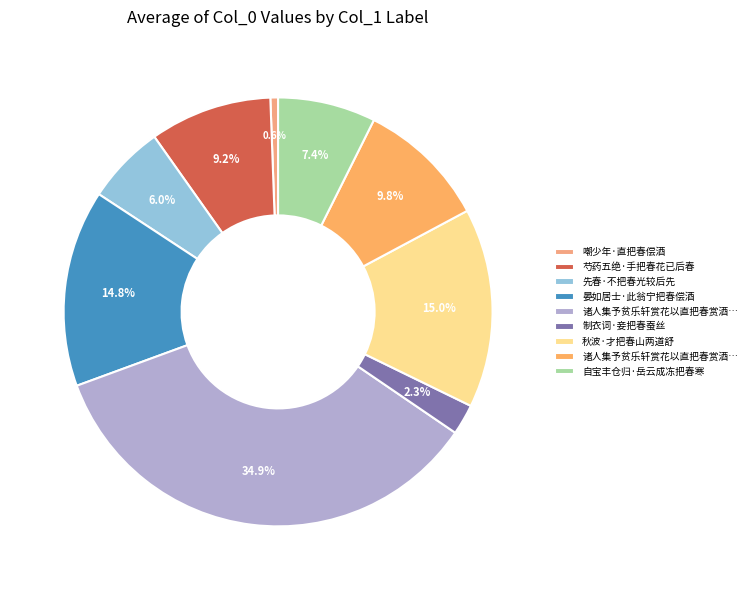

To the nearest percent, what is the difference between the largest and smallest slice percentages?

34%